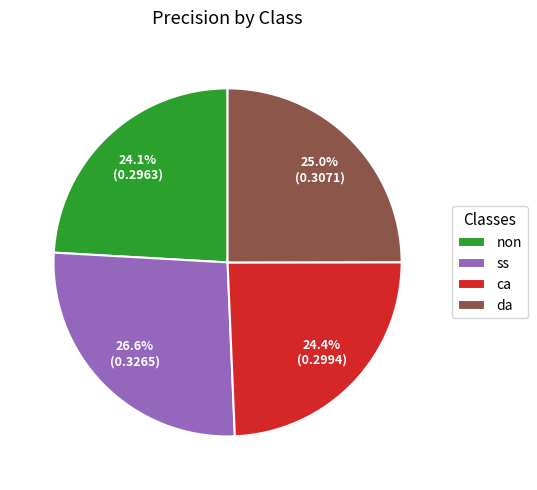

To the nearest percent, what is the difference between the largest and smallest slice percentages?

2%